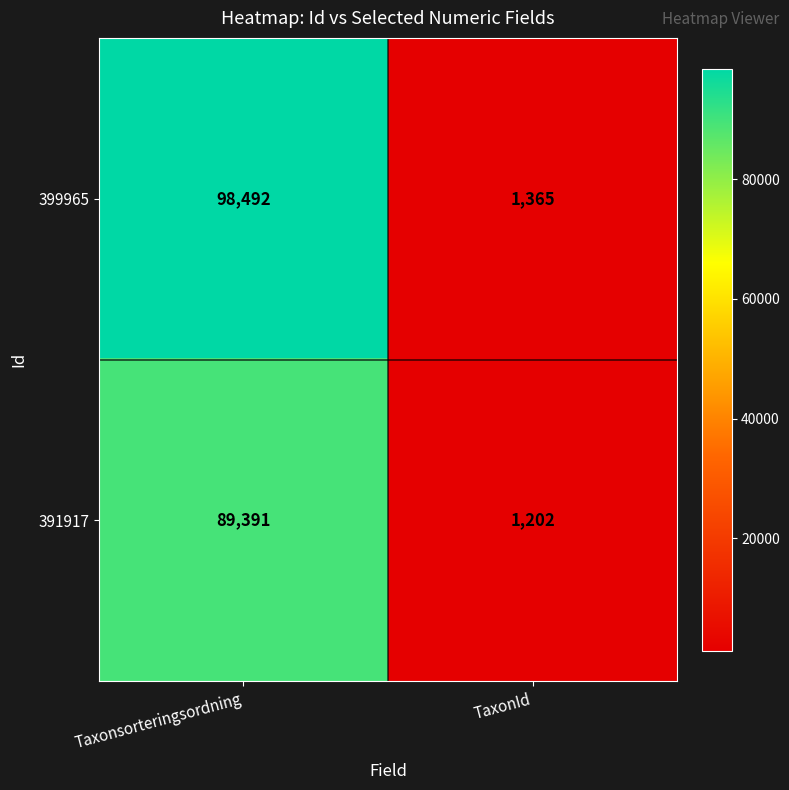

What is the difference between the highest and lowest values at Taxonsorteringsordning?

9101